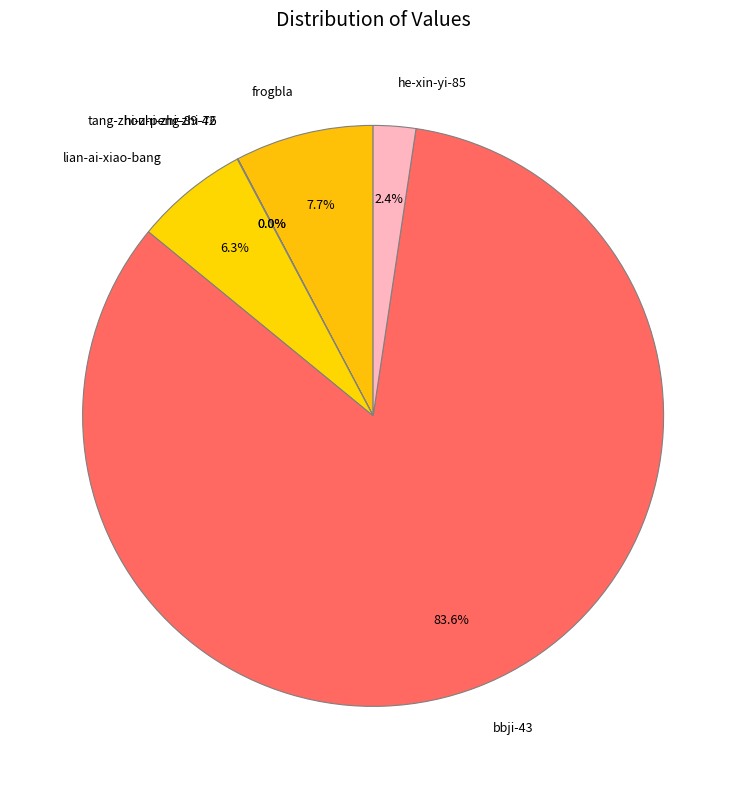

True or false: frogbla accounts for 8% of the total.

True